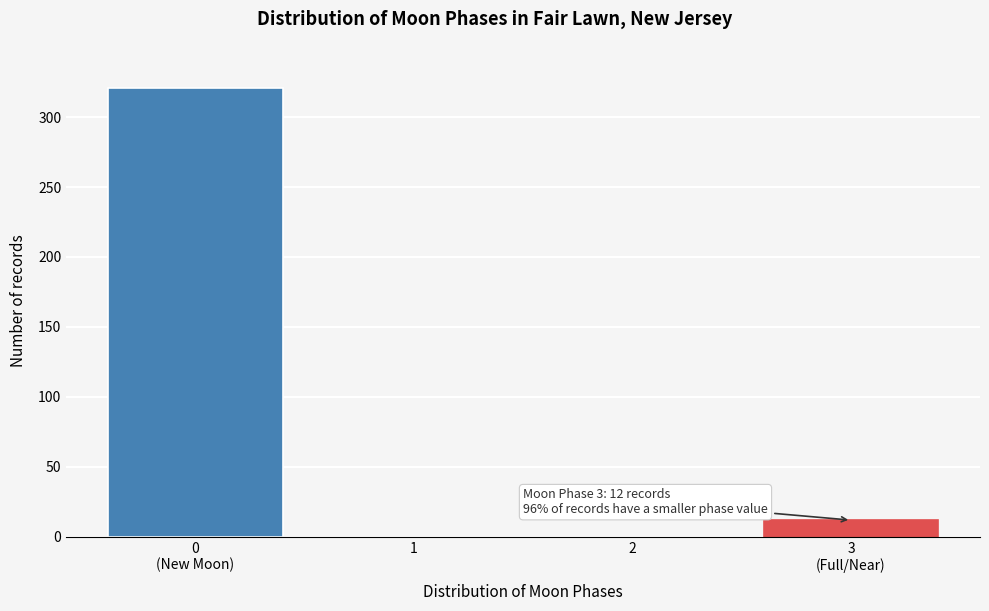

Is it true that the value at 2 is 0?

True